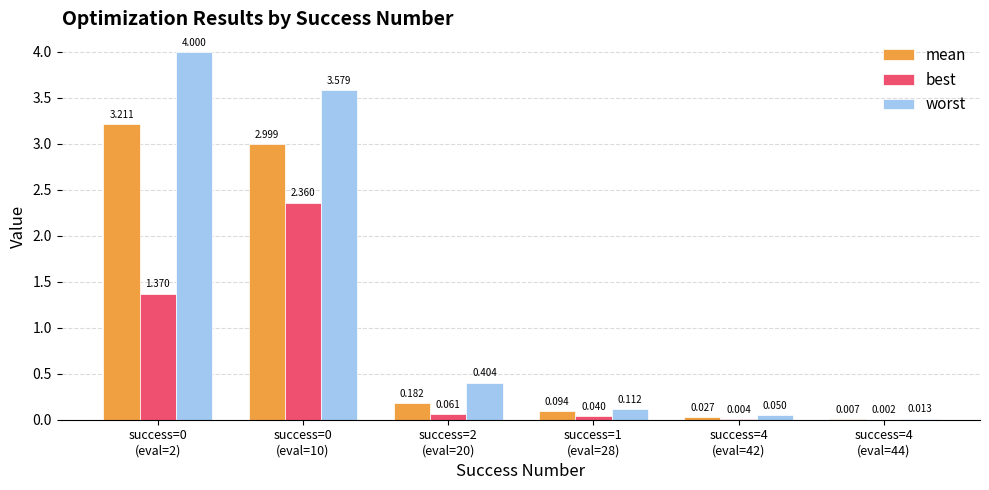

Which series has the largest total across all categories?

worst